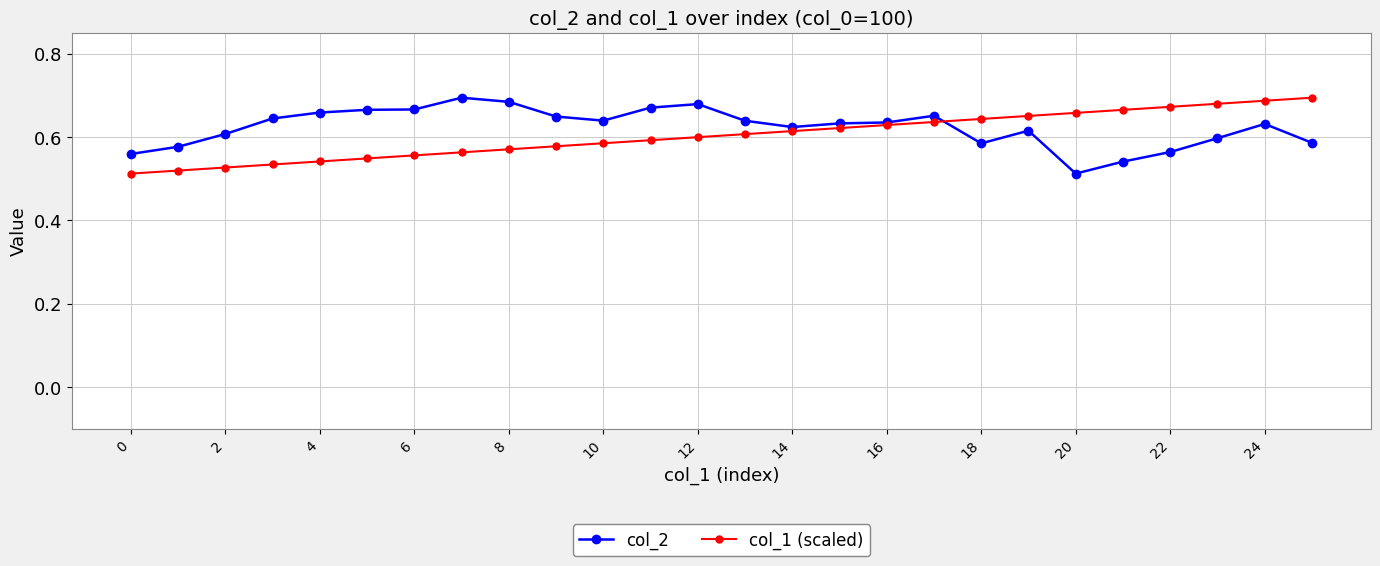

Count the col_1 (scaled) values in the range 0 to 1.

26